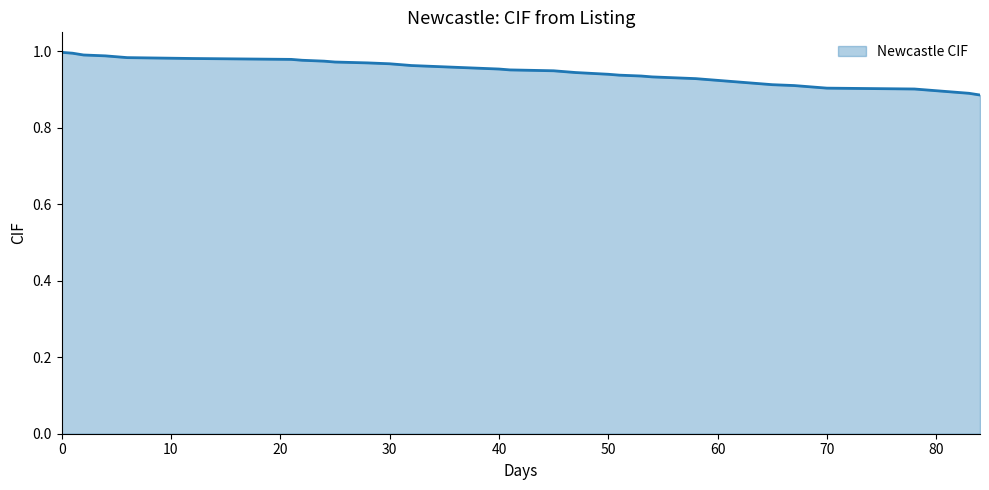

True or false: the data shows 1.0 at 10.

True